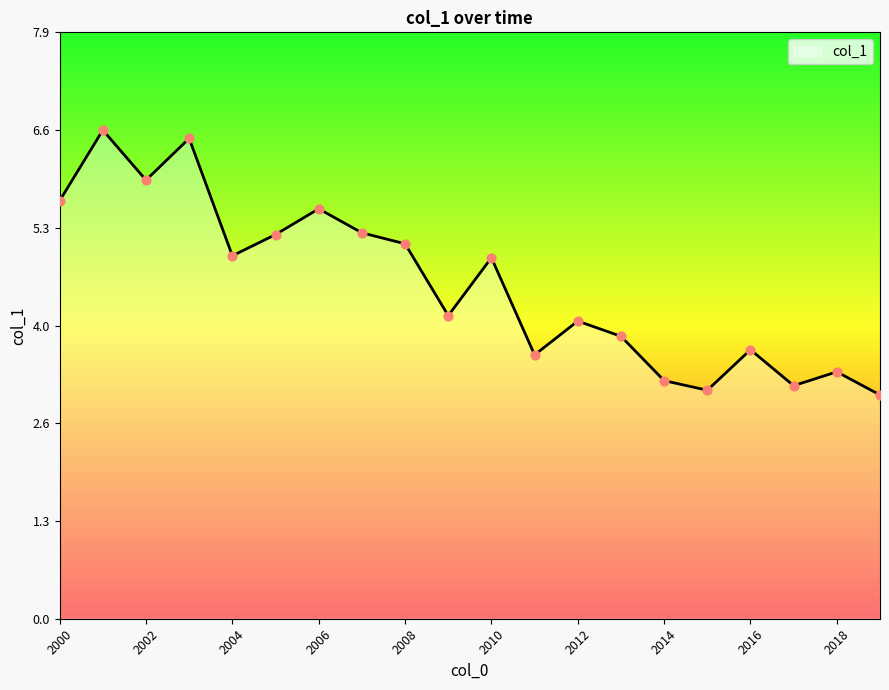

What is the difference between the maximum and minimum values?

3.6